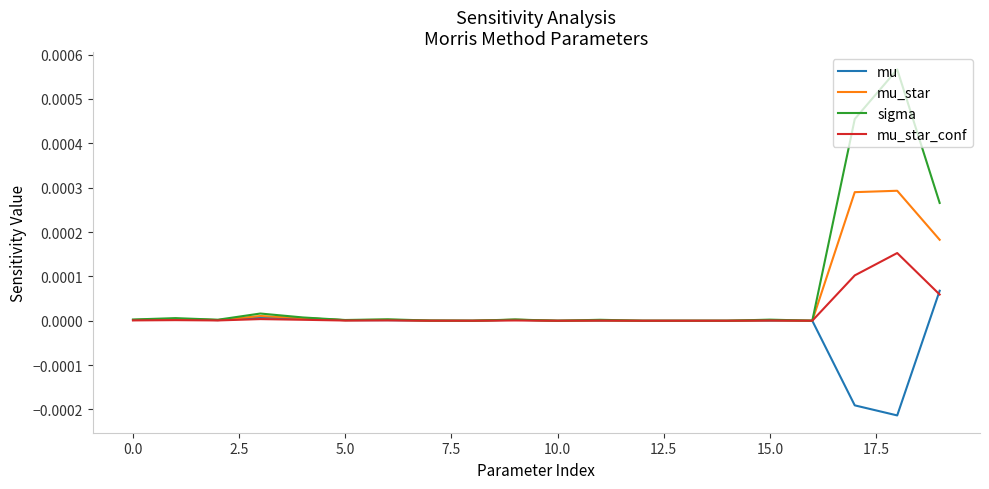

Rank the series by their average value, from highest to lowest.

sigma, mu_star, mu_star_conf, mu